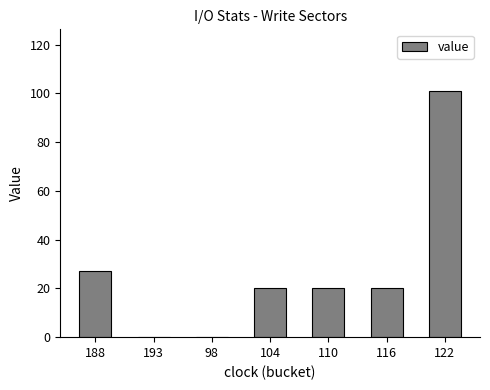

Which label corresponds to the largest value in the chart?

122